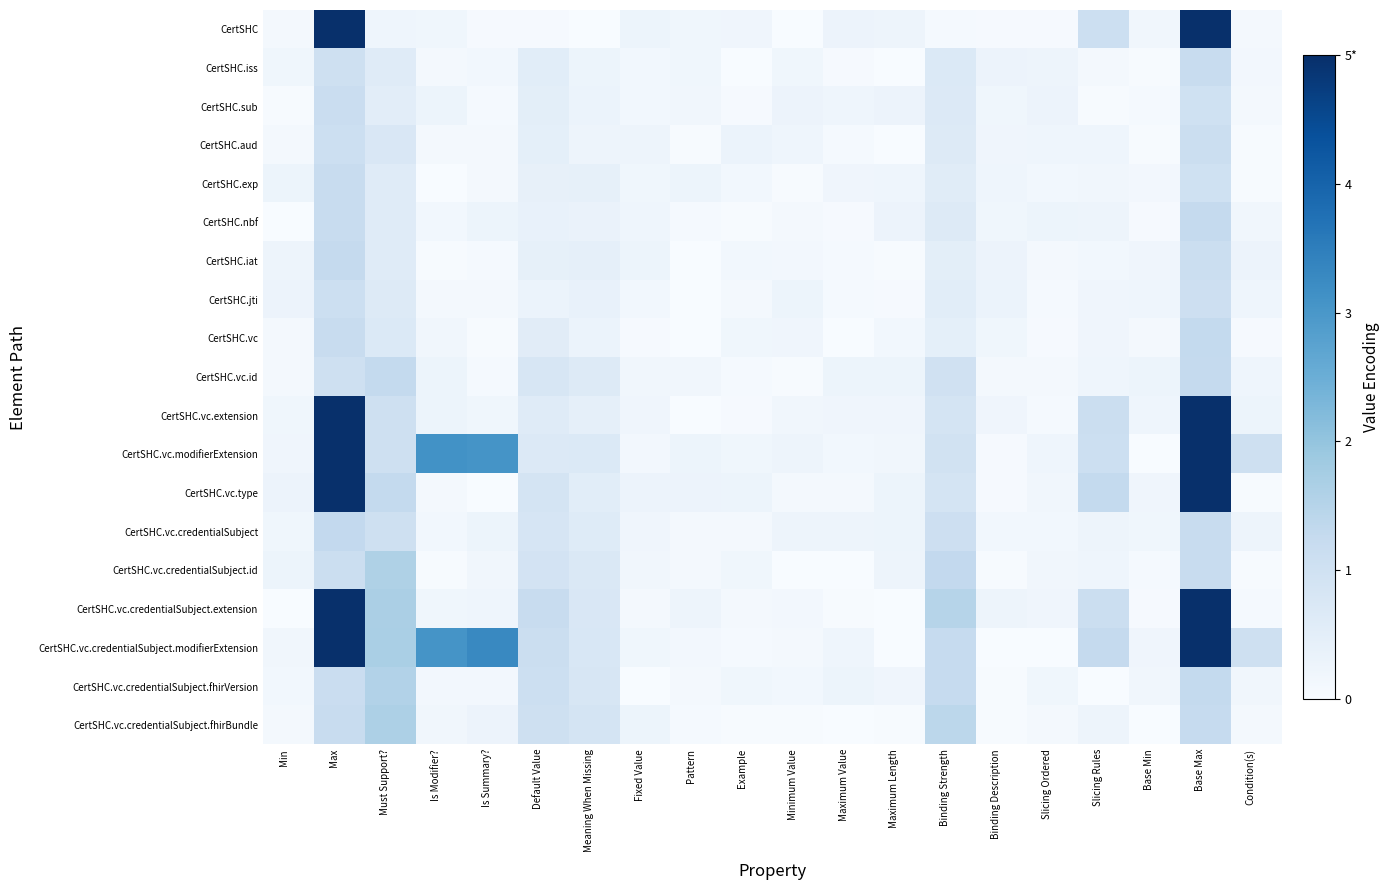

Reading left to right, extract all data points from this chart.

CertSHC: Min=0.1	Max=5.0	Must Support?=0.2	Is Modifier?=0.2	Is Summary?=0.0	Default Value=0.0	Meaning When Missing=0.0	Fixed Value=0.3	Pattern=0.2	Example=0.2	Minimum Value=0.0	Maximum Value=0.3	Maximum Length=0.2	Binding Strength=0.1	Binding Description=0.1	Slicing Ordered=0.1	Slicing Rules=1.1	Base Min=0.2	Base Max=5.0	Condition(s)=0.1
CertSHC.iss: Min=0.2	Max=1.0	Must Support?=0.6	Is Modifier?=0.1	Is Summary?=0.1	Default Value=0.5	Meaning When Missing=0.3	Fixed Value=0.2	Pattern=0.2	Example=0.0	Minimum Value=0.2	Maximum Value=0.1	Maximum Length=0.0	Binding Strength=0.7	Binding Description=0.3	Slicing Ordered=0.2	Slicing Rules=0.1	Base Min=0.0	Base Max=1.2	Condition(s)=0.1
CertSHC.sub: Min=0.0	Max=1.1	Must Support?=0.5	Is Modifier?=0.3	Is Summary?=0.1	Default Value=0.5	Meaning When Missing=0.3	Fixed Value=0.2	Pattern=0.2	Example=0.1	Minimum Value=0.3	Maximum Value=0.2	Maximum Length=0.3	Binding Strength=0.7	Binding Description=0.2	Slicing Ordered=0.3	Slicing Rules=0.0	Base Min=0.1	Base Max=1.0	Condition(s)=0.1
CertSHC.aud: Min=0.1	Max=1.1	Must Support?=0.7	Is Modifier?=0.1	Is Summary?=0.1	Default Value=0.5	Meaning When Missing=0.2	Fixed Value=0.2	Pattern=0.0	Example=0.3	Minimum Value=0.2	Maximum Value=0.1	Maximum Length=0.0	Binding Strength=0.6	Binding Description=0.2	Slicing Ordered=0.2	Slicing Rules=0.2	Base Min=0.0	Base Max=1.1	Condition(s)=0.0
CertSHC.exp: Min=0.3	Max=1.2	Must Support?=0.6	Is Modifier?=0.0	Is Summary?=0.1	Default Value=0.4	Meaning When Missing=0.4	Fixed Value=0.2	Pattern=0.3	Example=0.1	Minimum Value=0.0	Maximum Value=0.2	Maximum Length=0.2	Binding Strength=0.6	Binding Description=0.2	Slicing Ordered=0.1	Slicing Rules=0.2	Base Min=0.1	Base Max=1.0	Condition(s)=0.0
CertSHC.nbf: Min=0.0	Max=1.2	Must Support?=0.6	Is Modifier?=0.2	Is Summary?=0.3	Default Value=0.4	Meaning When Missing=0.3	Fixed Value=0.2	Pattern=0.1	Example=0.0	Minimum Value=0.1	Maximum Value=0.0	Maximum Length=0.3	Binding Strength=0.6	Binding Description=0.2	Slicing Ordered=0.3	Slicing Rules=0.2	Base Min=0.1	Base Max=1.3	Condition(s)=0.2
CertSHC.iat: Min=0.2	Max=1.3	Must Support?=0.6	Is Modifier?=0.0	Is Summary?=0.1	Default Value=0.4	Meaning When Missing=0.4	Fixed Value=0.3	Pattern=0.0	Example=0.2	Minimum Value=0.1	Maximum Value=0.1	Maximum Length=0.0	Binding Strength=0.5	Binding Description=0.3	Slicing Ordered=0.1	Slicing Rules=0.2	Base Min=0.2	Base Max=1.1	Condition(s)=0.3
CertSHC.jti: Min=0.3	Max=1.1	Must Support?=0.6	Is Modifier?=0.1	Is Summary?=0.1	Default Value=0.3	Meaning When Missing=0.4	Fixed Value=0.2	Pattern=0.0	Example=0.1	Minimum Value=0.3	Maximum Value=0.1	Maximum Length=0.0	Binding Strength=0.5	Binding Description=0.3	Slicing Ordered=0.1	Slicing Rules=0.2	Base Min=0.2	Base Max=1.1	Condition(s)=0.2
CertSHC.vc: Min=0.1	Max=1.2	Must Support?=0.7	Is Modifier?=0.2	Is Summary?=0.0	Default Value=0.6	Meaning When Missing=0.3	Fixed Value=0.1	Pattern=0.0	Example=0.2	Minimum Value=0.2	Maximum Value=0.0	Maximum Length=0.2	Binding Strength=0.5	Binding Description=0.2	Slicing Ordered=0.1	Slicing Rules=0.2	Base Min=0.1	Base Max=1.3	Condition(s)=0.0
CertSHC.vc.id: Min=0.1	Max=1.0	Must Support?=1.3	Is Modifier?=0.3	Is Summary?=0.1	Default Value=0.8	Meaning When Missing=0.6	Fixed Value=0.2	Pattern=0.2	Example=0.1	Minimum Value=0.0	Maximum Value=0.3	Maximum Length=0.3	Binding Strength=1.0	Binding Description=0.1	Slicing Ordered=0.1	Slicing Rules=0.2	Base Min=0.3	Base Max=1.3	Condition(s)=0.2
CertSHC.vc.extension: Min=0.2	Max=5.0	Must Support?=1.0	Is Modifier?=0.3	Is Summary?=0.2	Default Value=0.6	Meaning When Missing=0.4	Fixed Value=0.2	Pattern=0.0	Example=0.0	Minimum Value=0.2	Maximum Value=0.2	Maximum Length=0.2	Binding Strength=0.9	Binding Description=0.2	Slicing Ordered=0.1	Slicing Rules=1.1	Base Min=0.2	Base Max=5.0	Condition(s)=0.3
CertSHC.vc.modifierExtension: Min=0.2	Max=5.0	Must Support?=1.0	Is Modifier?=3.1	Is Summary?=3.1	Default Value=0.7	Meaning When Missing=0.7	Fixed Value=0.1	Pattern=0.3	Example=0.2	Minimum Value=0.2	Maximum Value=0.2	Maximum Length=0.2	Binding Strength=0.9	Binding Description=0.1	Slicing Ordered=0.2	Slicing Rules=1.1	Base Min=0.0	Base Max=5.0	Condition(s)=1.1
CertSHC.vc.type: Min=0.3	Max=5.0	Must Support?=1.3	Is Modifier?=0.1	Is Summary?=0.0	Default Value=0.9	Meaning When Missing=0.5	Fixed Value=0.3	Pattern=0.3	Example=0.3	Minimum Value=0.1	Maximum Value=0.1	Maximum Length=0.3	Binding Strength=0.9	Binding Description=0.1	Slicing Ordered=0.2	Slicing Rules=1.3	Base Min=0.2	Base Max=5.0	Condition(s)=0.0
CertSHC.vc.credentialSubject: Min=0.2	Max=1.3	Must Support?=1.0	Is Modifier?=0.2	Is Summary?=0.3	Default Value=0.8	Meaning When Missing=0.6	Fixed Value=0.2	Pattern=0.1	Example=0.1	Minimum Value=0.2	Maximum Value=0.2	Maximum Length=0.3	Binding Strength=1.1	Binding Description=0.2	Slicing Ordered=0.2	Slicing Rules=0.2	Base Min=0.2	Base Max=1.2	Condition(s)=0.2
CertSHC.vc.credentialSubject.id: Min=0.3	Max=1.1	Must Support?=1.6	Is Modifier?=0.0	Is Summary?=0.2	Default Value=0.9	Meaning When Missing=0.7	Fixed Value=0.2	Pattern=0.1	Example=0.2	Minimum Value=0.0	Maximum Value=0.0	Maximum Length=0.2	Binding Strength=1.3	Binding Description=0.0	Slicing Ordered=0.2	Slicing Rules=0.2	Base Min=0.1	Base Max=1.2	Condition(s)=0.0
CertSHC.vc.credentialSubject.extension: Min=0.0	Max=5.0	Must Support?=1.7	Is Modifier?=0.2	Is Summary?=0.2	Default Value=1.2	Meaning When Missing=0.8	Fixed Value=0.1	Pattern=0.2	Example=0.1	Minimum Value=0.1	Maximum Value=0.0	Maximum Length=0.0	Binding Strength=1.5	Binding Description=0.3	Slicing Ordered=0.2	Slicing Rules=1.1	Base Min=0.1	Base Max=5.0	Condition(s)=0.1
CertSHC.vc.credentialSubject.modifierExtension: Min=0.2	Max=5.0	Must Support?=1.7	Is Modifier?=3.1	Is Summary?=3.3	Default Value=1.1	Meaning When Missing=0.8	Fixed Value=0.2	Pattern=0.1	Example=0.1	Minimum Value=0.1	Maximum Value=0.2	Maximum Length=0.0	Binding Strength=1.2	Binding Description=0.0	Slicing Ordered=0.0	Slicing Rules=1.3	Base Min=0.2	Base Max=5.0	Condition(s)=1.0
CertSHC.vc.credentialSubject.fhirVersion: Min=0.1	Max=1.1	Must Support?=1.6	Is Modifier?=0.1	Is Summary?=0.1	Default Value=1.1	Meaning When Missing=0.8	Fixed Value=0.0	Pattern=0.1	Example=0.2	Minimum Value=0.2	Maximum Value=0.3	Maximum Length=0.2	Binding Strength=1.2	Binding Description=0.0	Slicing Ordered=0.2	Slicing Rules=0.0	Base Min=0.2	Base Max=1.3	Condition(s)=0.2
CertSHC.vc.credentialSubject.fhirBundle: Min=0.1	Max=1.2	Must Support?=1.6	Is Modifier?=0.2	Is Summary?=0.3	Default Value=1.0	Meaning When Missing=0.9	Fixed Value=0.3	Pattern=0.1	Example=0.0	Minimum Value=0.0	Maximum Value=0.0	Maximum Length=0.0	Binding Strength=1.4	Binding Description=0.0	Slicing Ordered=0.1	Slicing Rules=0.3	Base Min=0.0	Base Max=1.2	Condition(s)=0.1